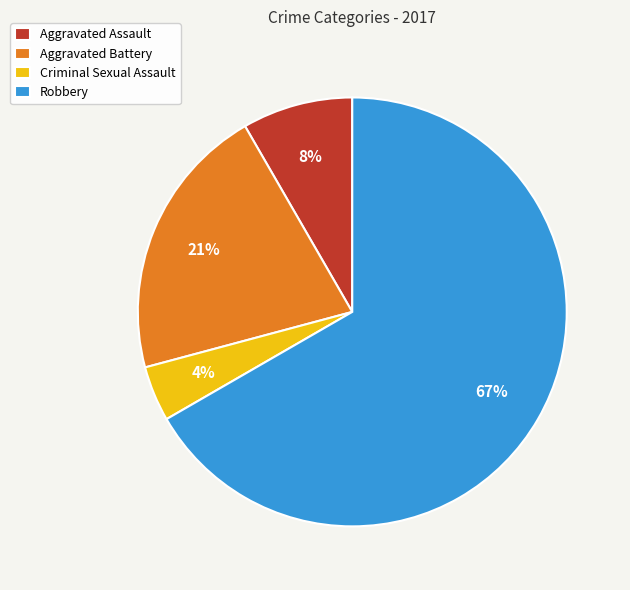

The Robbery slice represents 67% of the pie. True or false?

True